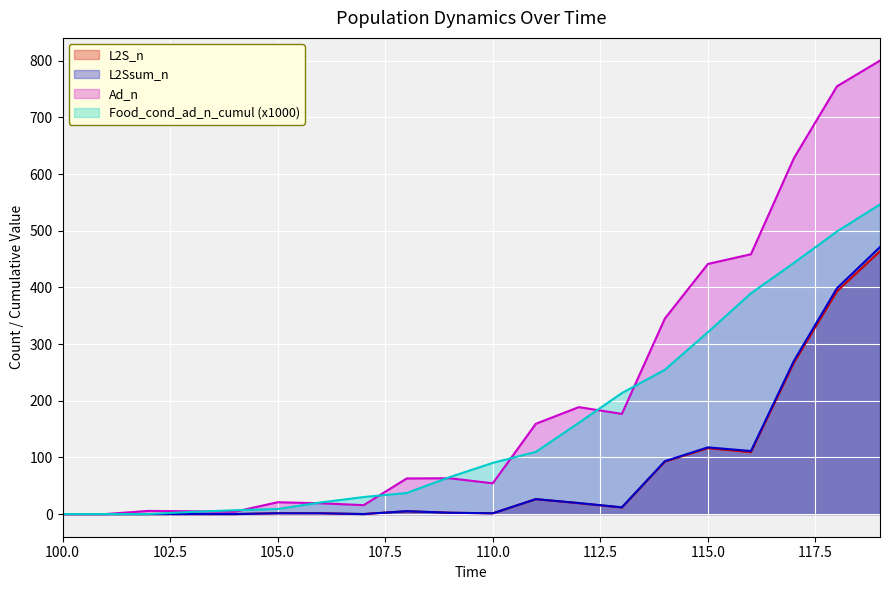

What is the spread (max minus min) of values at 115?

325.1